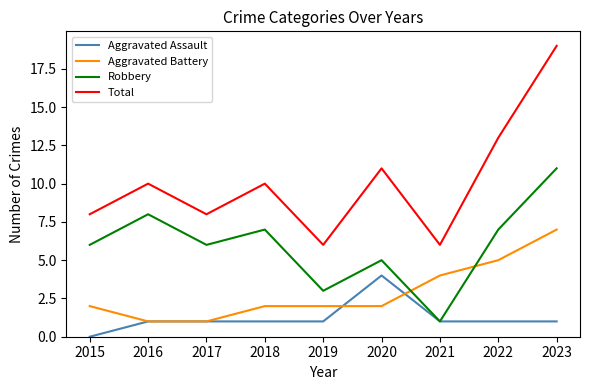

Reading left to right, transcribe all the data shown in this chart.

Aggravated Assault: 2015=0	2016=1	2017=1	2018=1	2019=1	2020=4	2021=1	2022=1	2023=1
Aggravated Battery: 2015=2	2016=1	2017=1	2018=2	2019=2	2020=2	2021=4	2022=5	2023=7
Robbery: 2015=6	2016=8	2017=6	2018=7	2019=3	2020=5	2021=1	2022=7	2023=11
Total: 2015=8	2016=10	2017=8	2018=10	2019=6	2020=11	2021=6	2022=13	2023=19